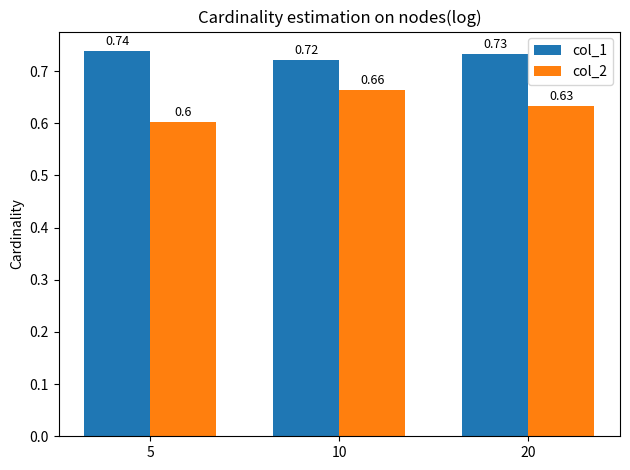

True or false: col_2 has a value of 1.0 at 10.

False